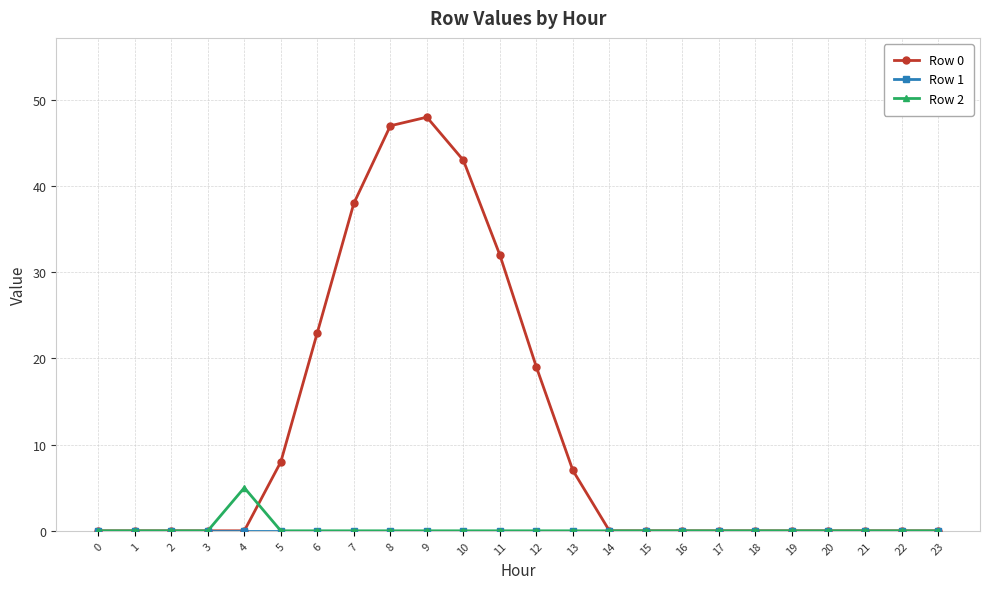

What is the difference between the highest and lowest values at 10?

43